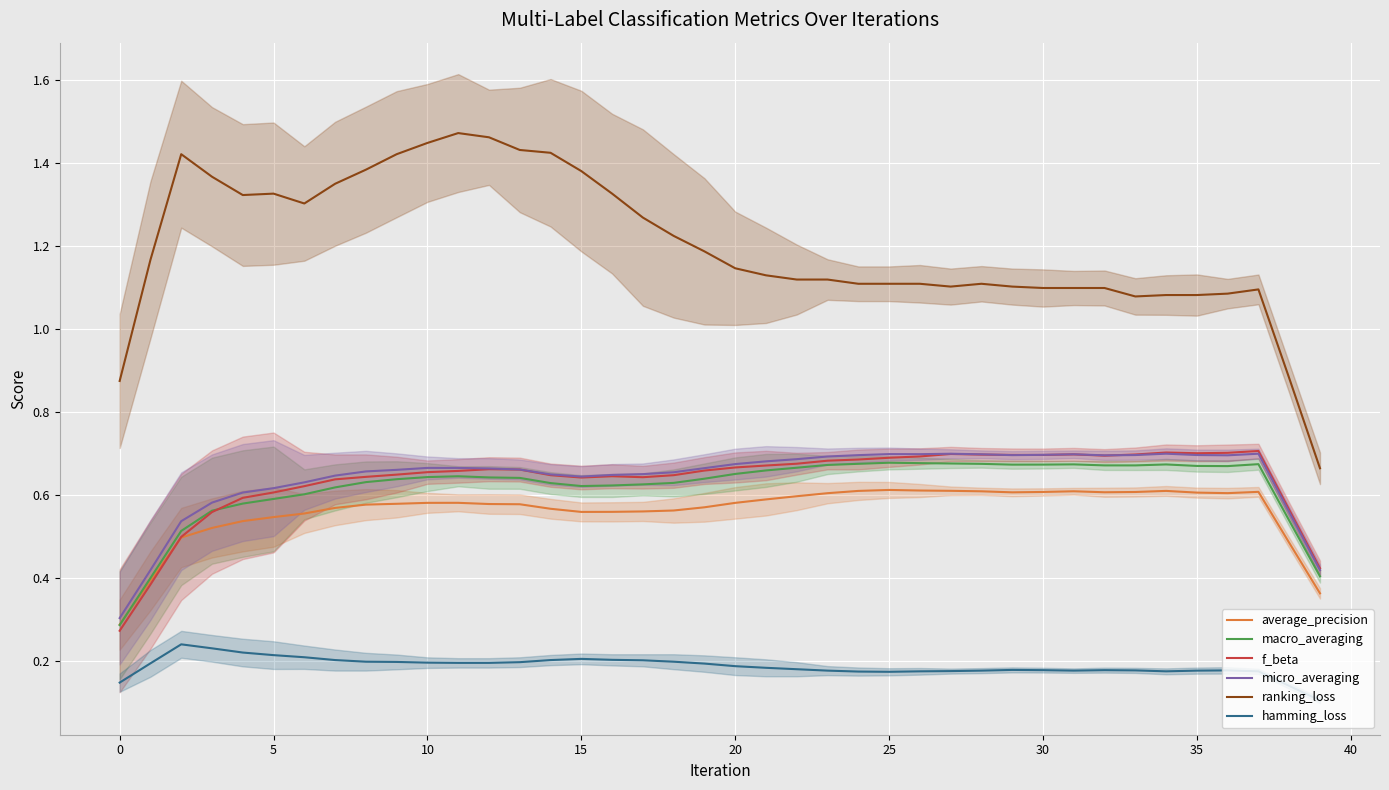

True or false: ranking_loss and macro_averaging cross at least once.

False